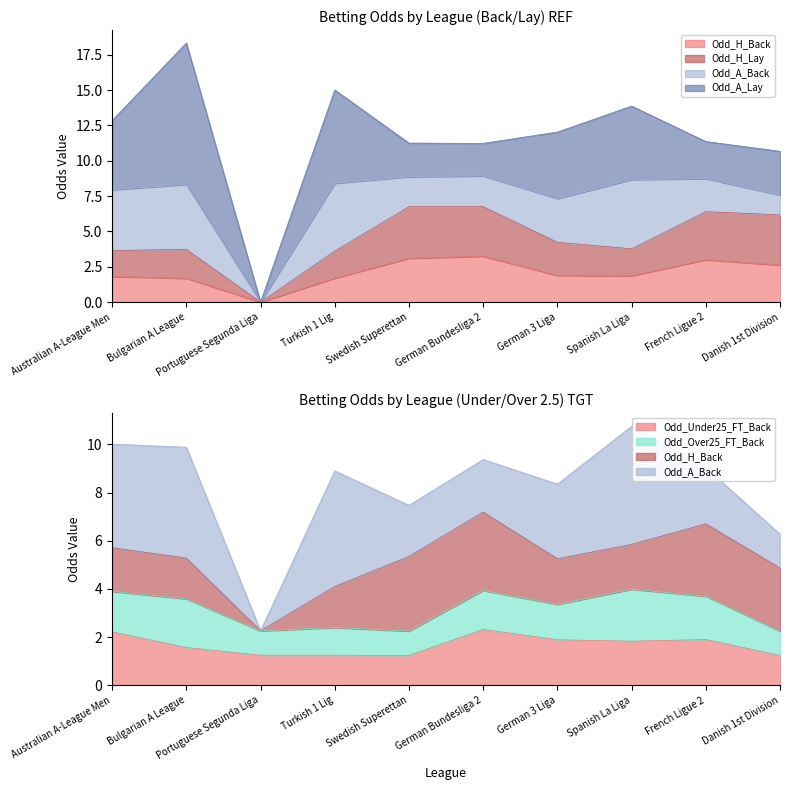

How many interior local peaks does the Odd_Under25_FT_Back series have?

2